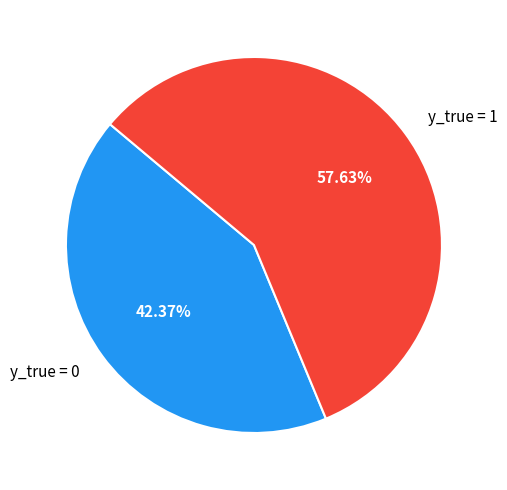

What percentage is the y_true = 0 slice, to the nearest percent?

42%